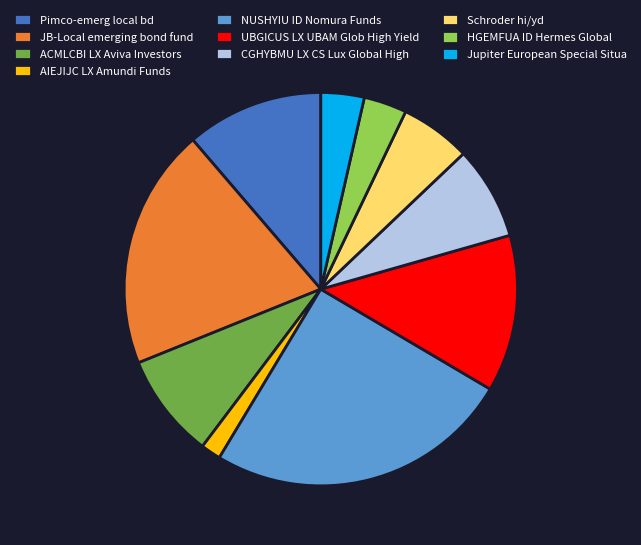

Combined, do CGHYBMU LX CS Lux Global High and ACMLCBI LX Aviva Investors account for over 50%?

No